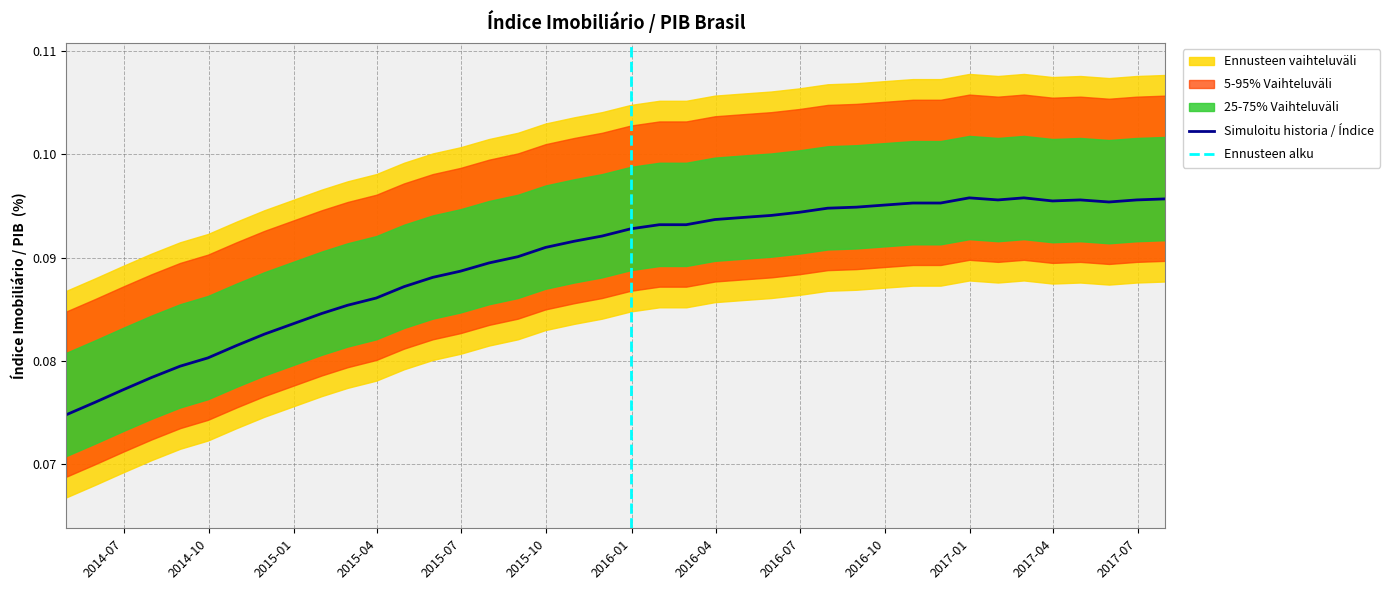

What is the average value?

0.1